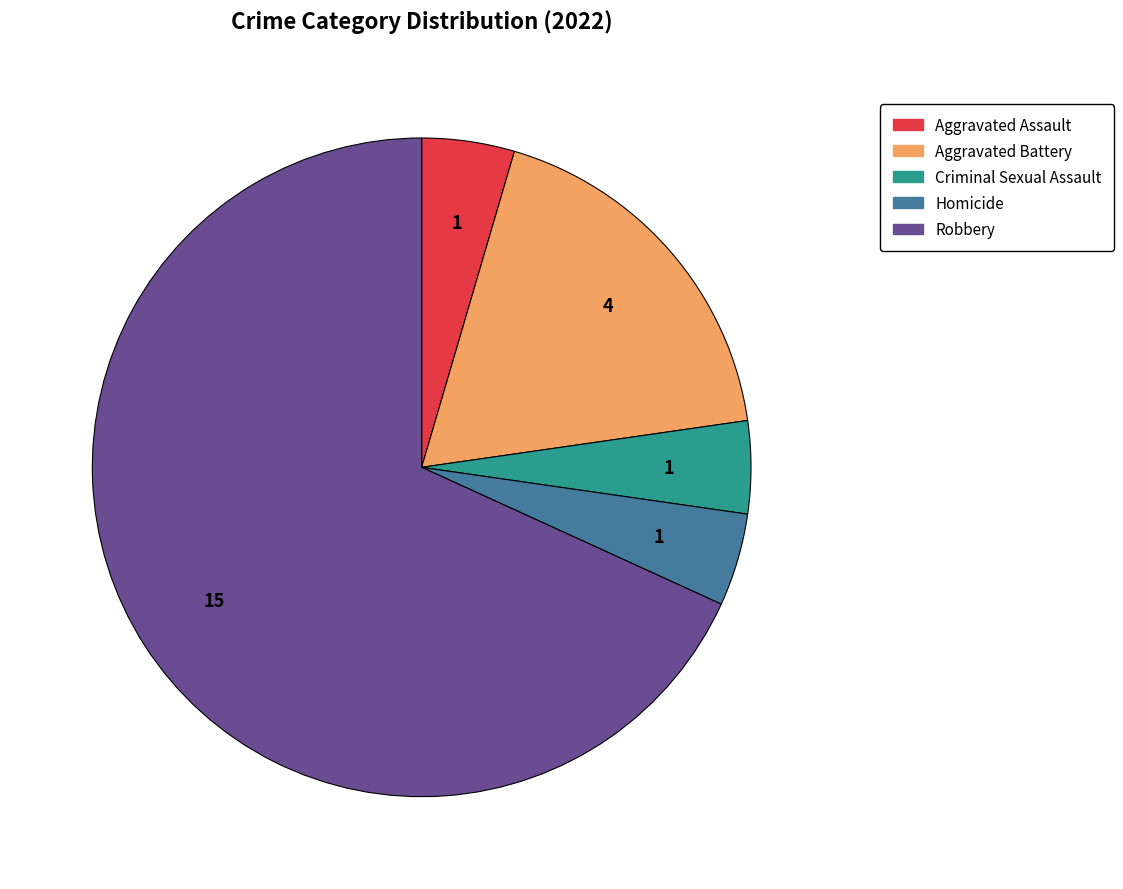

Is the sum of Robbery and Aggravated Battery greater than half?

Yes